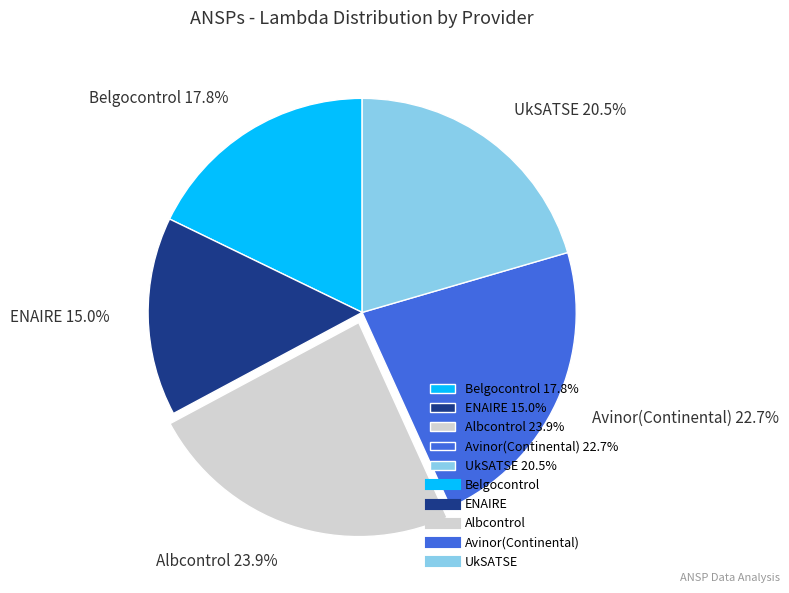

Is it true that Avinor(Continental) is 23% of the pie?

True